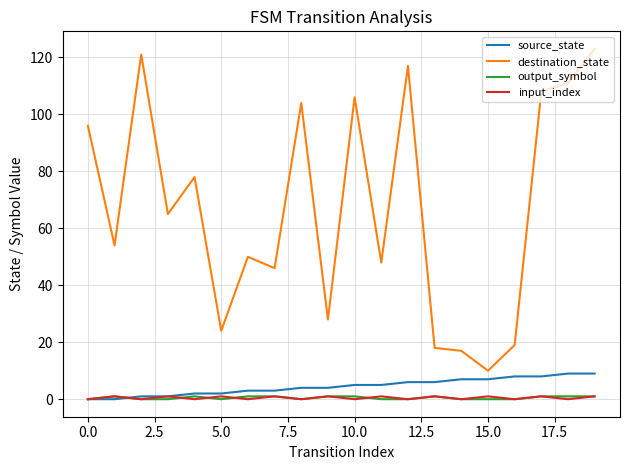

True or false: destination_state and source_state intersect in this chart.

False